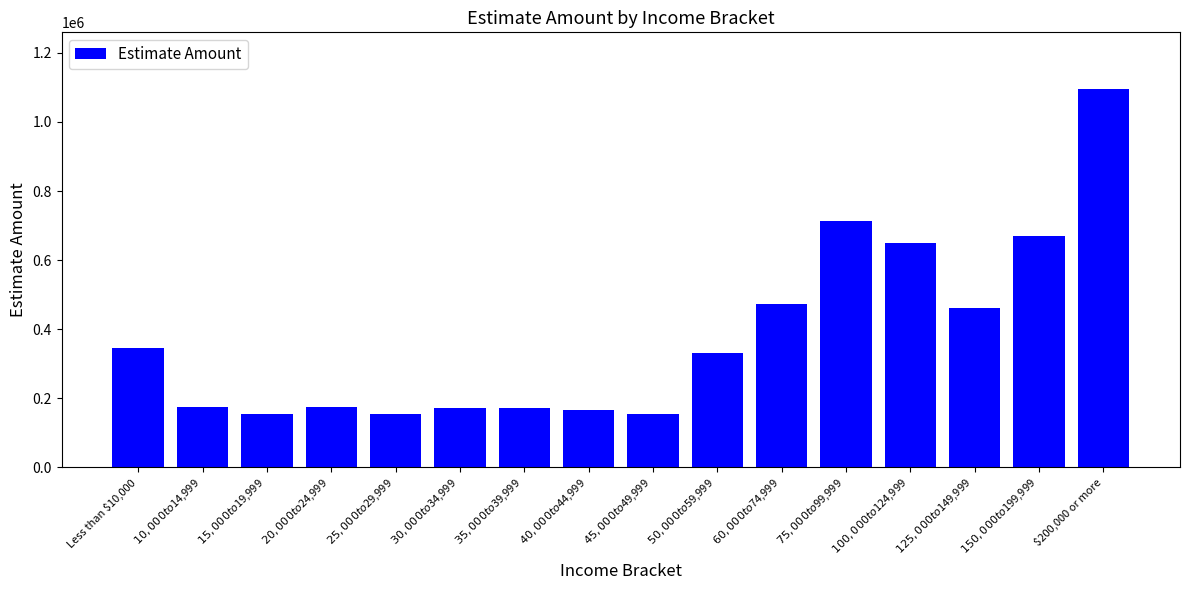

At which category does the chart reach its peak across all series?

$200,000 or more